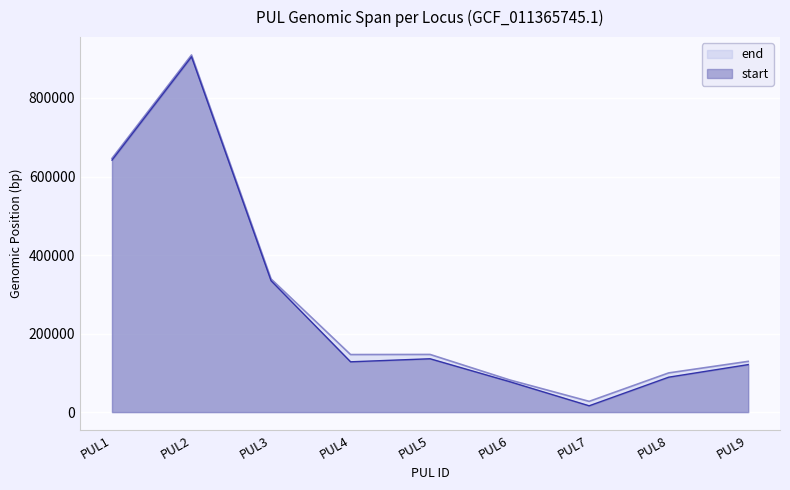

At which label is start closest to 460491?

PUL3